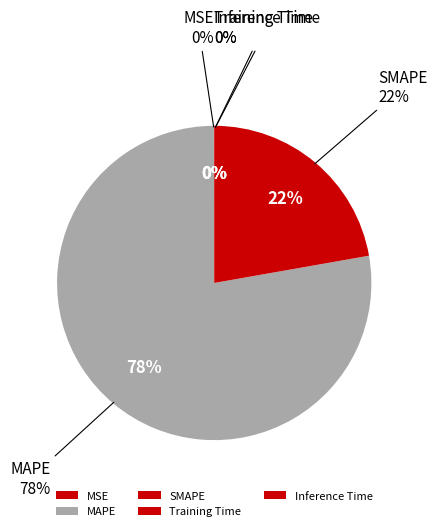

How much of the chart is everything except SMAPE?

77.8%